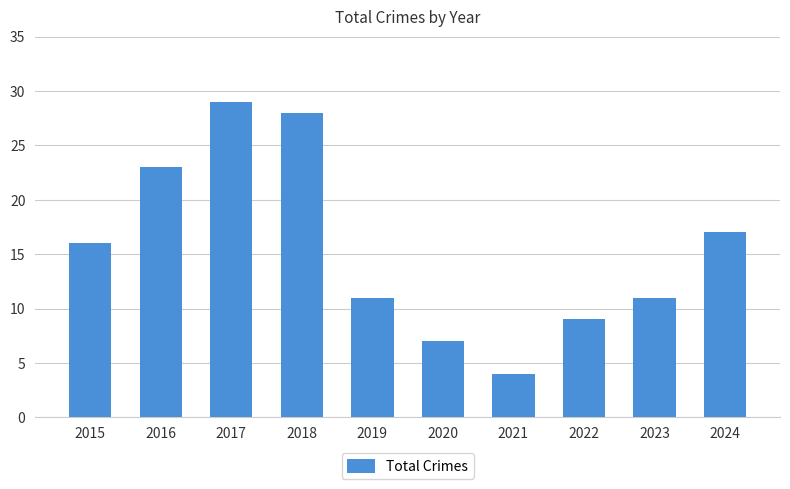

What is the value of the 9th bar from the left?

11